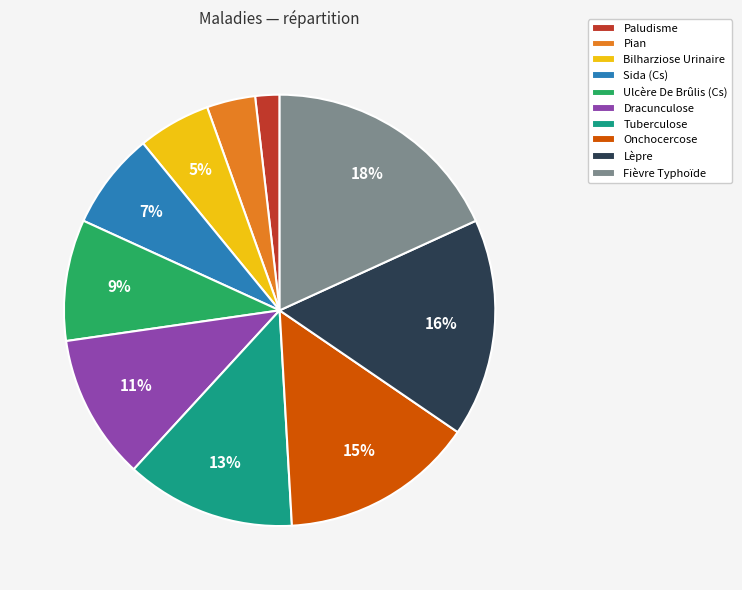

Combined, do Pian and Sida (Cs) account for over 50%?

No